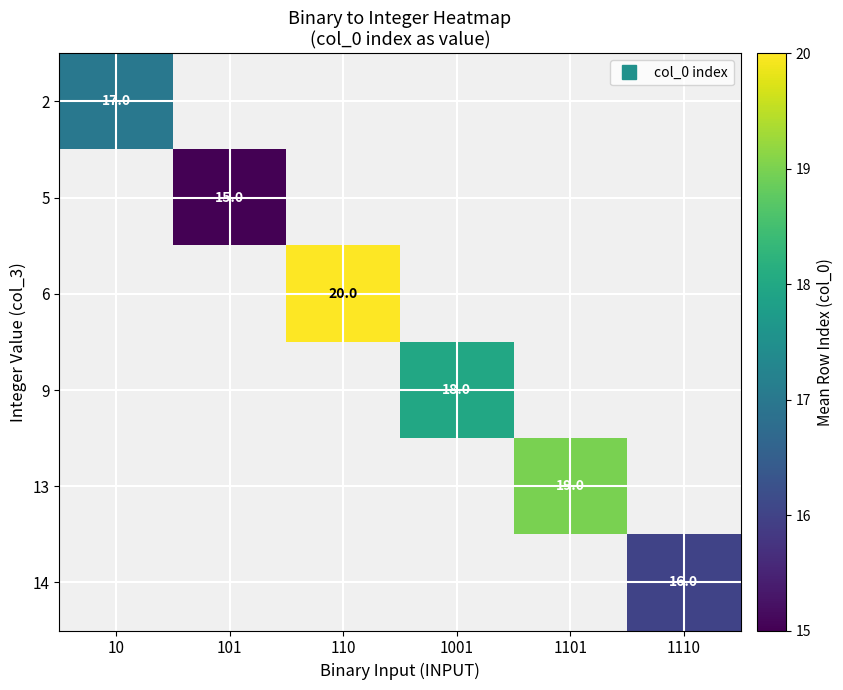

Count the number of categories in the chart.

6